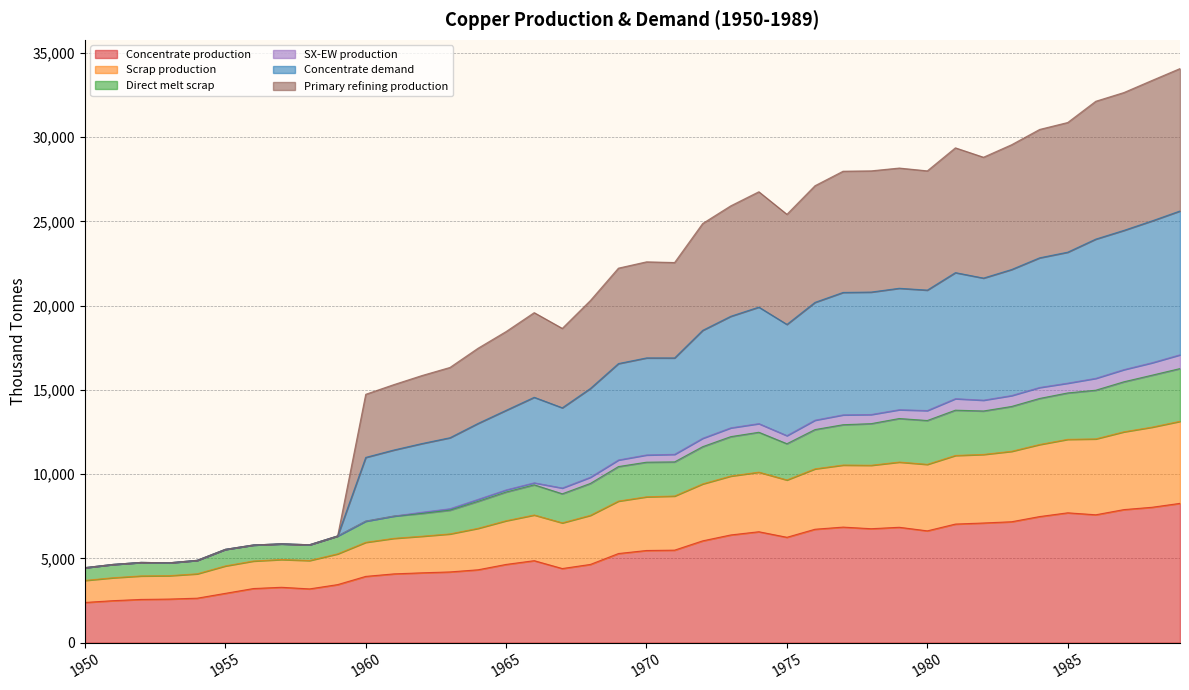

What is the minimum value shown in the chart?

2385.7